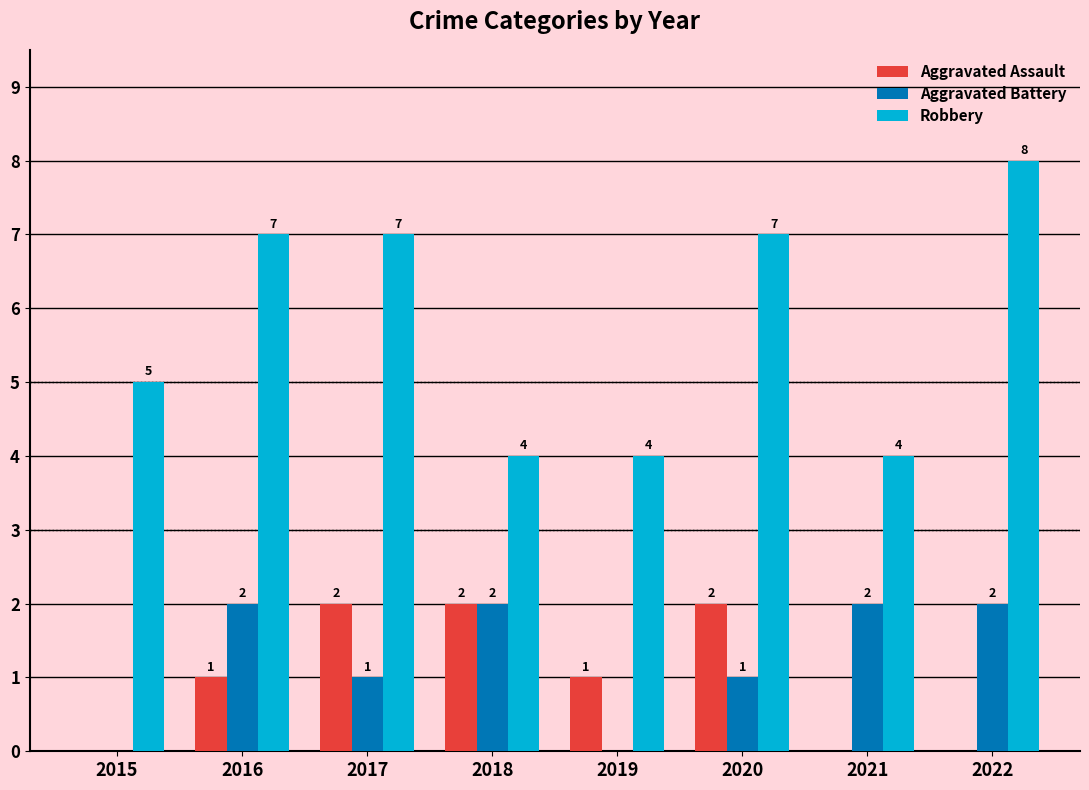

What are all the series names shown in the legend?

Aggravated Assault, Aggravated Battery, Robbery